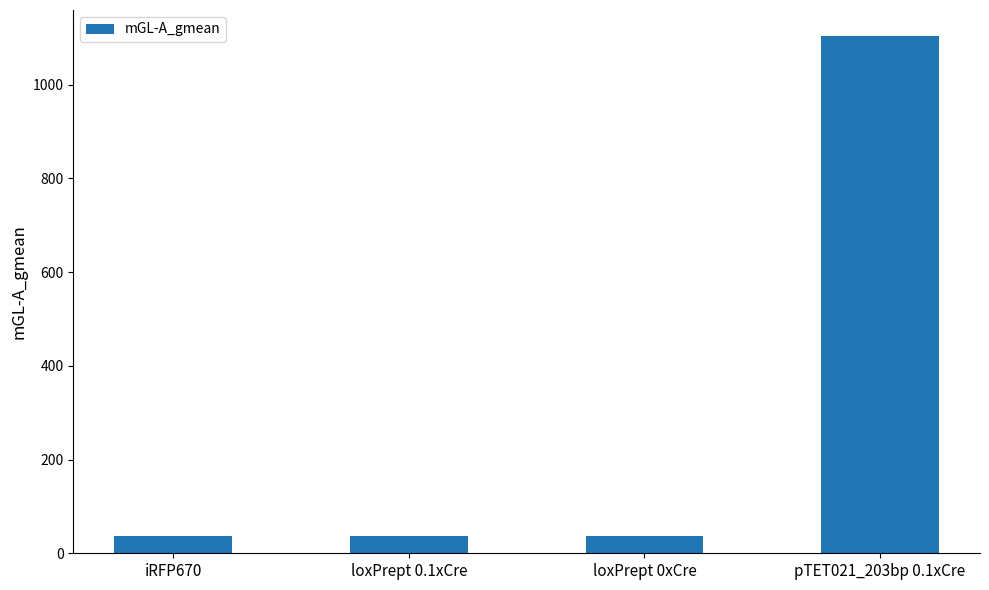

What is the value of the 4th bar from the left?

1104.4